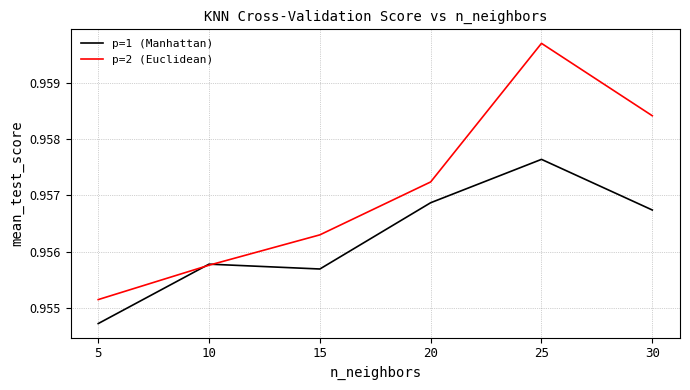

At which label does p=1 (Manhattan) reach its minimum?

5